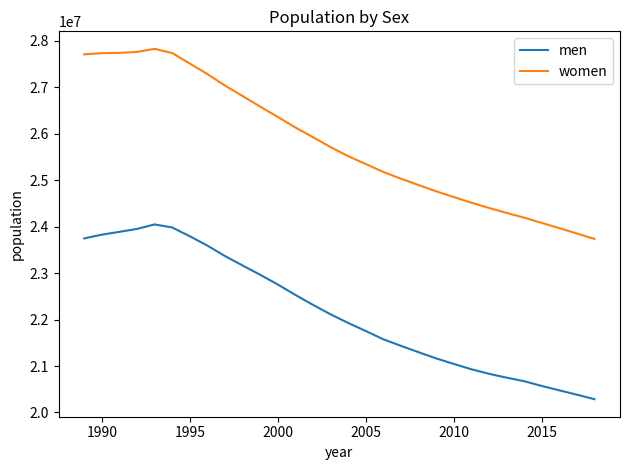

True or false: women and men cross at least once.

False